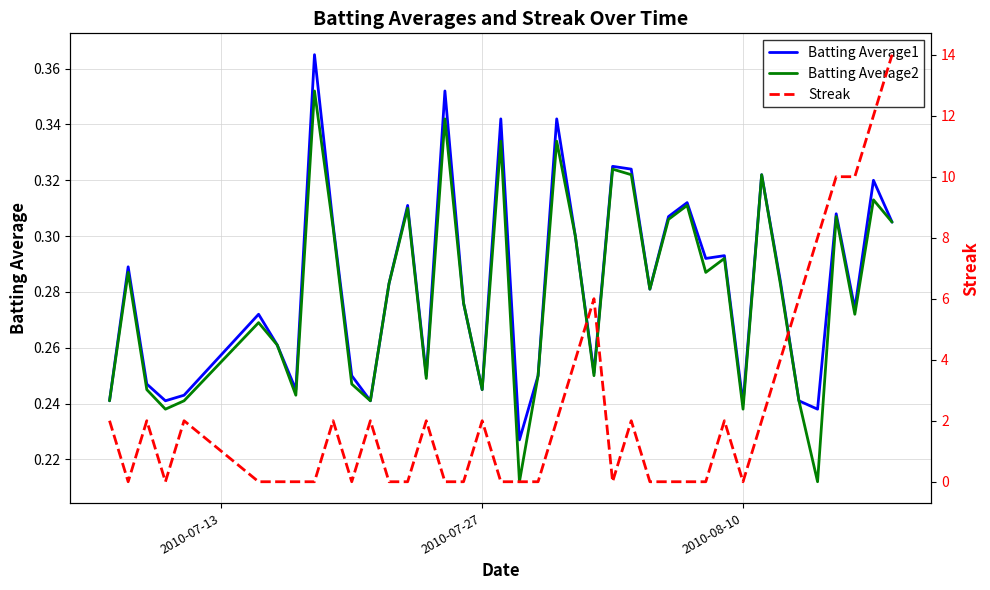

What is the difference between the second highest and second lowest values in the Batting Average2 series?

0.1